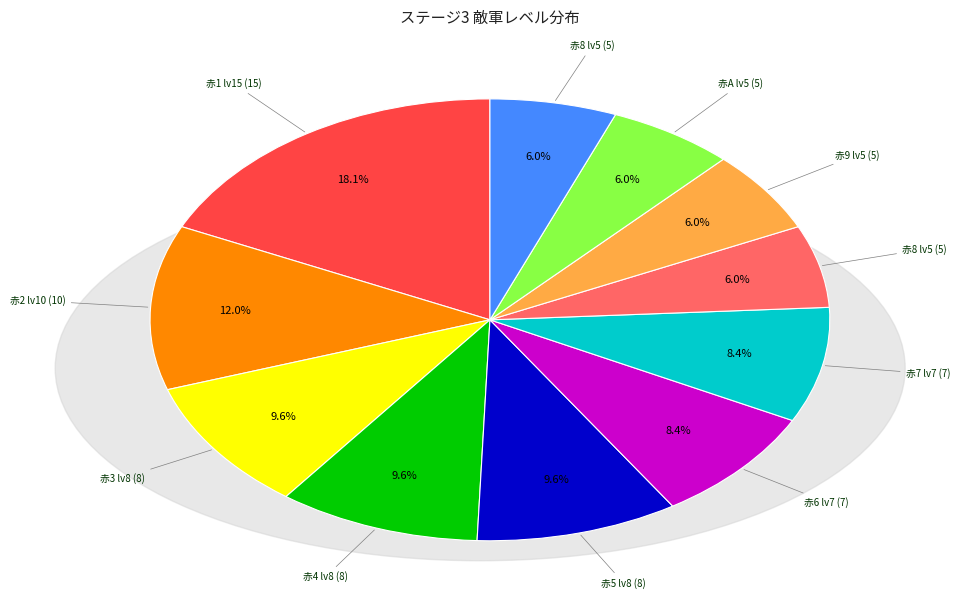

Does any single category account for the majority?

No